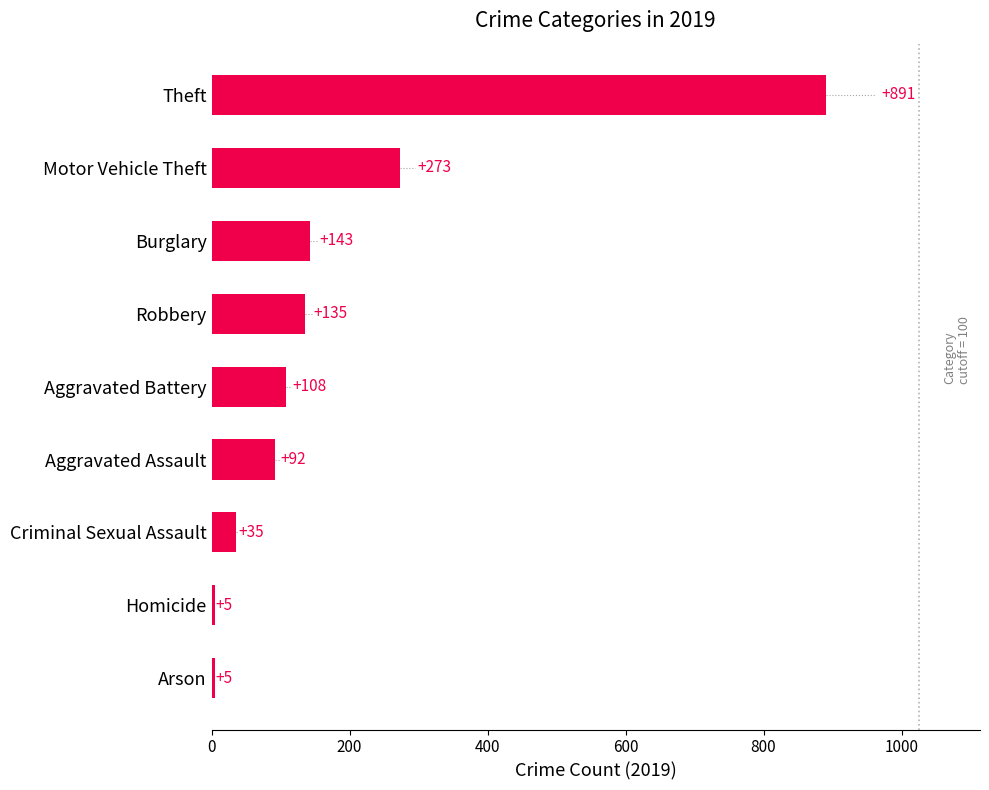

What is the approximate value at Burglary?

143